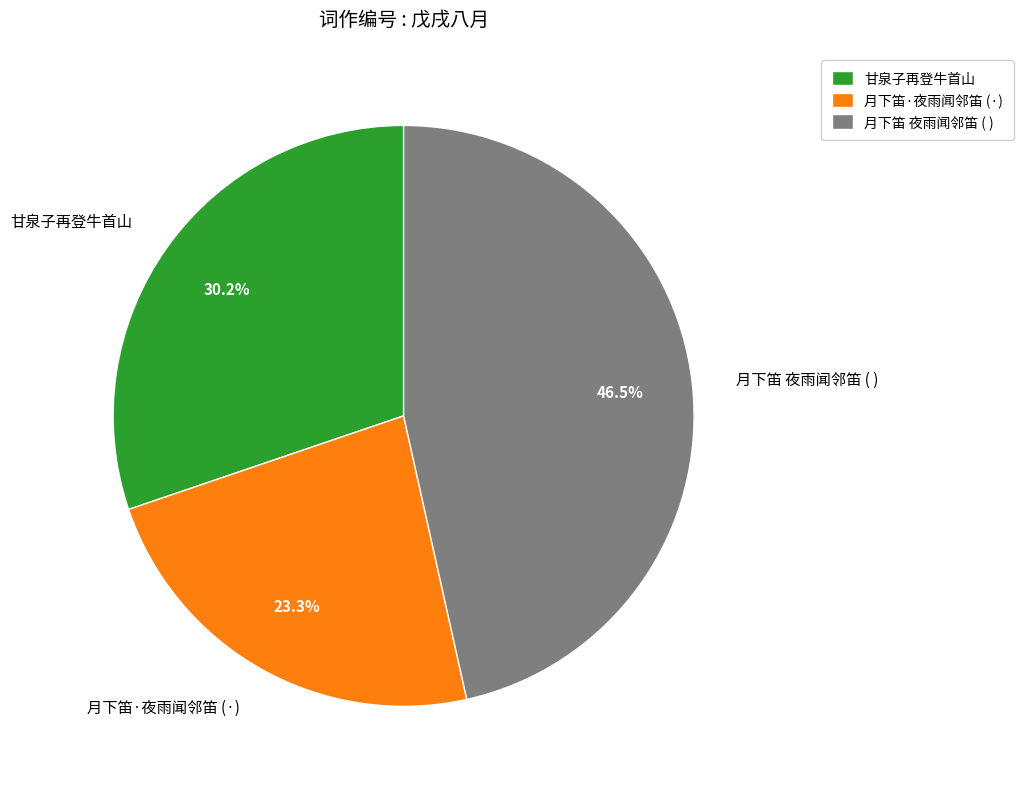

Which category has the smallest portion of the pie?

月下笛·夜雨闻邻笛 (·)